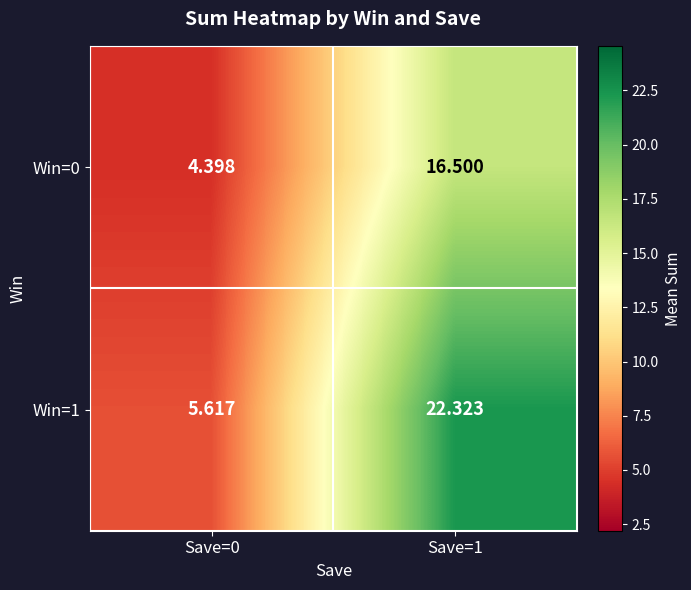

Is the value of Win=1 at Save=0 greater than the value of Win=0 at Save=1?

No